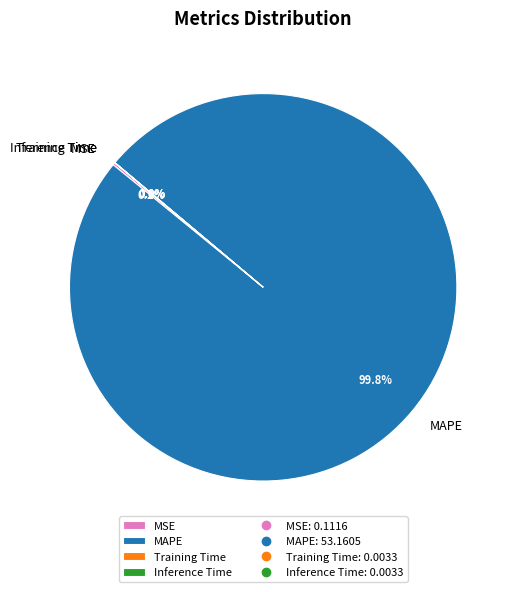

Which category has the biggest portion of the pie?

MAPE